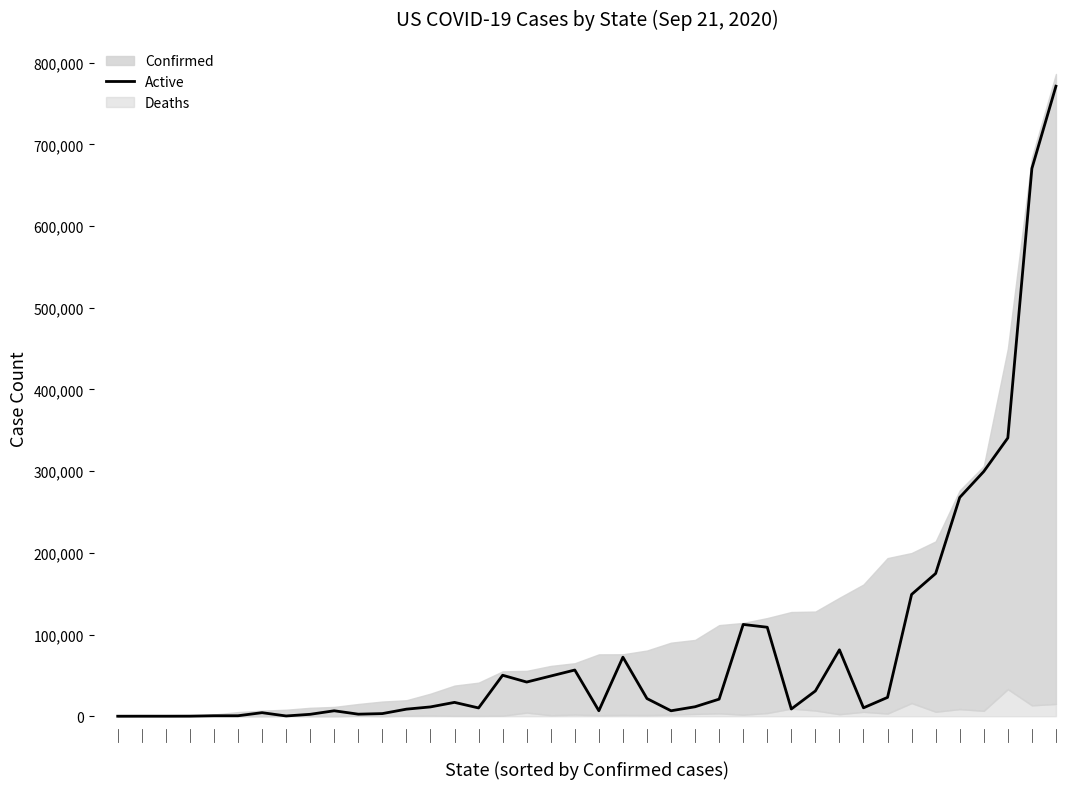

Reading left to right, transcribe all the data shown in this chart.

0=0	1=49	2=37	3=100	4=593	5=574	6=4339	7=308	8=2335	9=6661	10=2506	11=3208	12=8646	13=11388	14=16943	15=10132	16=50155	17=41831	18=49194	19=56549	20=6689	21=72261	22=21621	23=6664	24=11583	25=20909	26=112344	27=108900	28=8833	29=30902	30=81293	31=10281	32=23047	33=149058	34=174709	35=267757	36=299553	37=340634	38=670458	39=771152